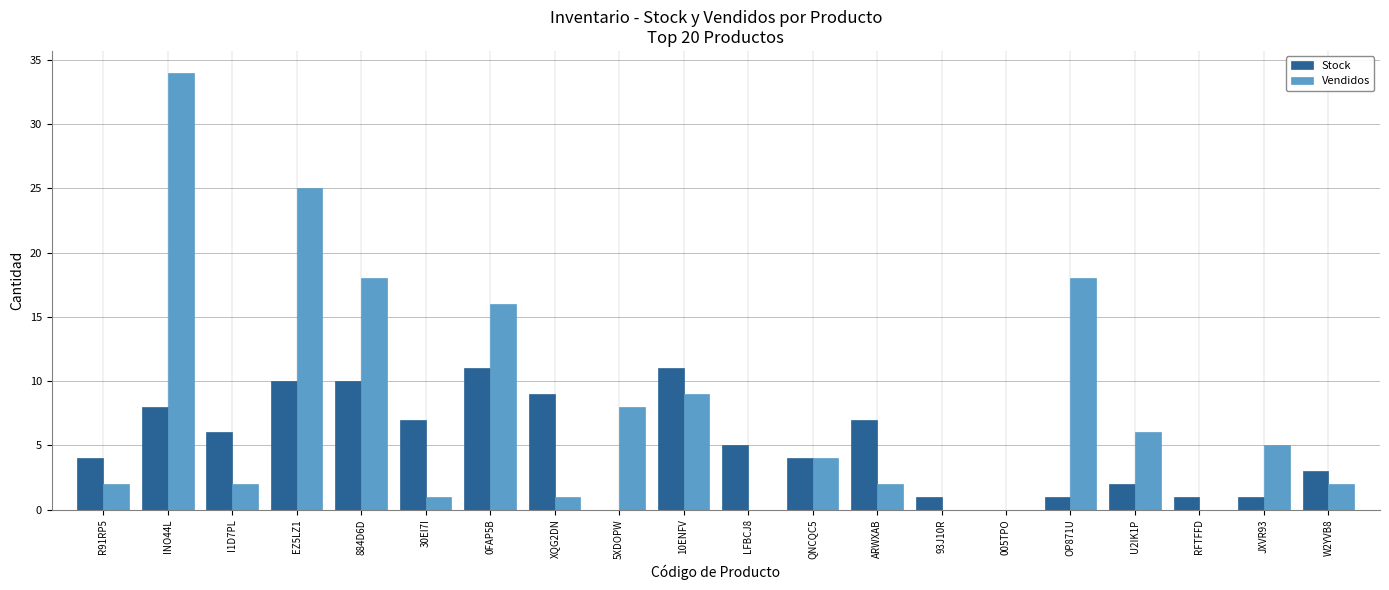

What is the sum of all Vendidos values?

153